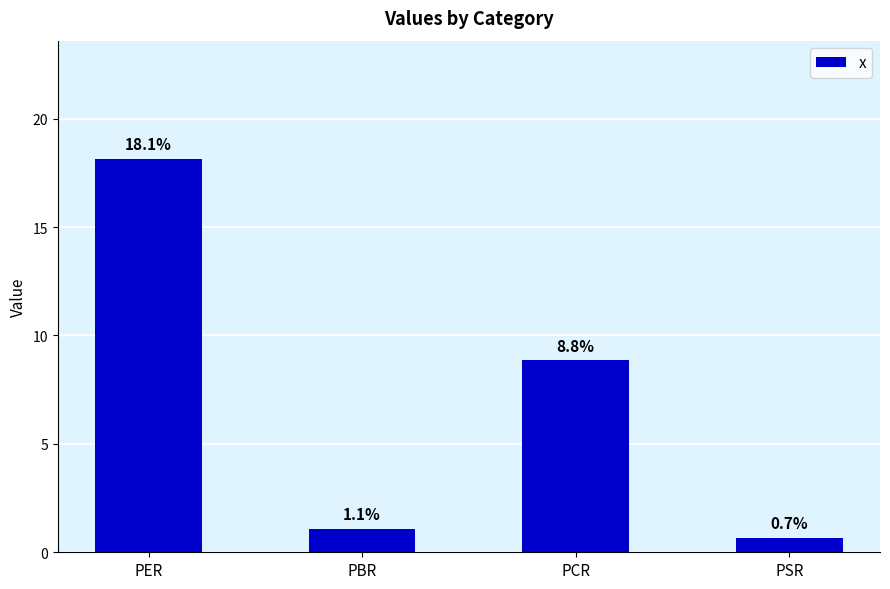

Reading left to right, list all the values displayed in this chart.

PER=18.1	PBR=1.1	PCR=8.8	PSR=0.7